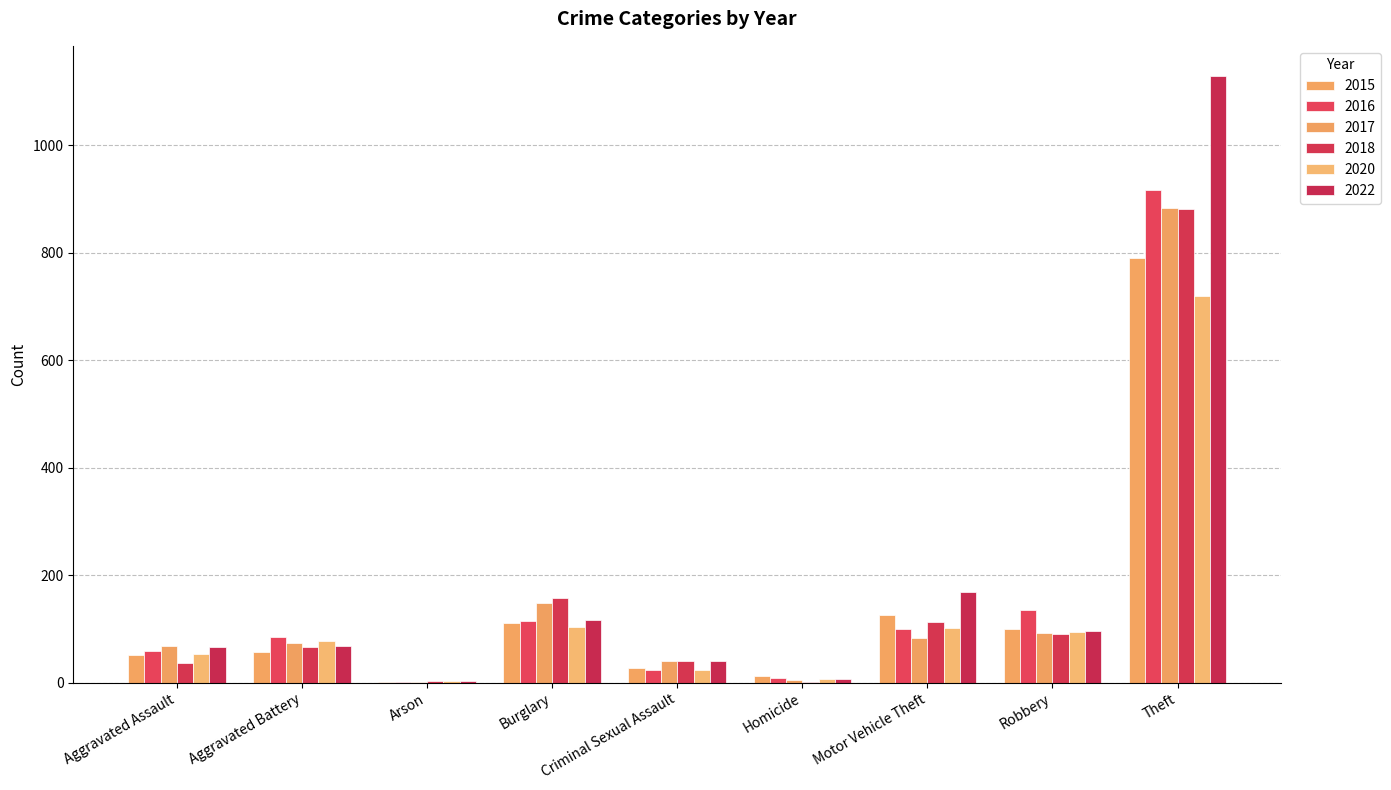

Which category has the highest value across all series?

Theft